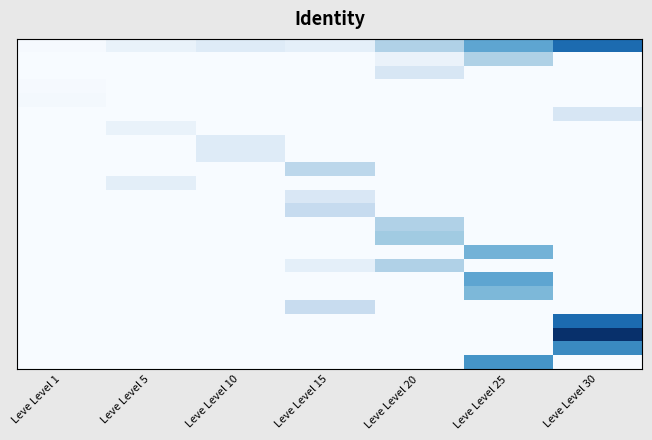

Between Leve Level 10 and Leve Level 30, which is larger?

Leve Level 30